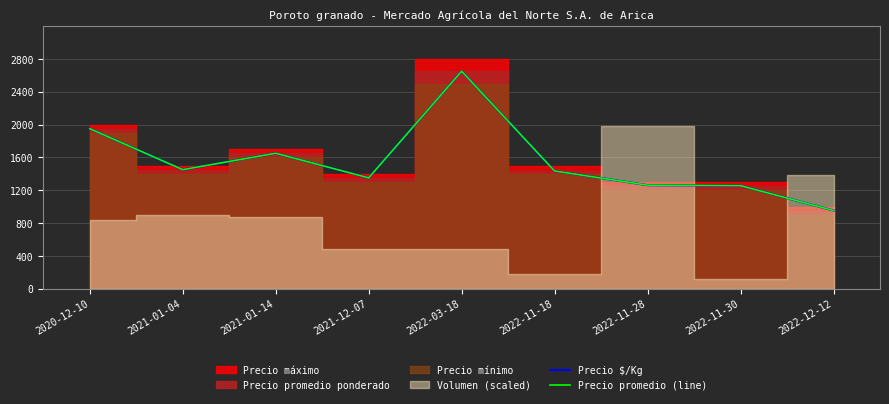

Which category has the highest value in the Precio promedio (line) series?

2022-03-18